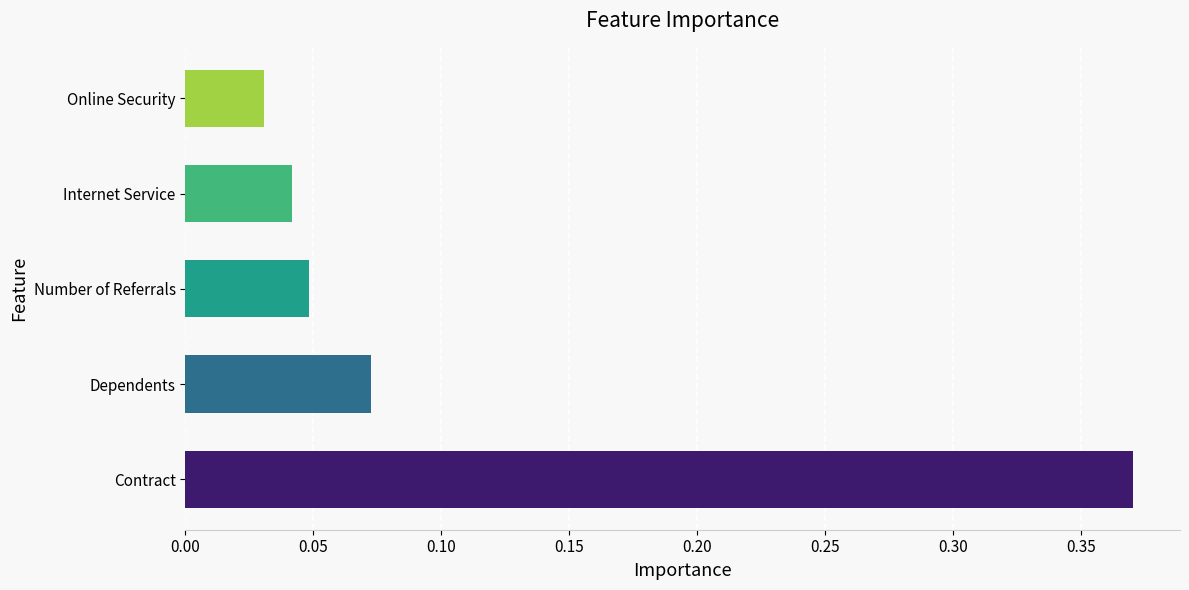

List the labels in order of value, largest first.

Contract, Dependents, Number of Referrals, Internet Service, Online Security